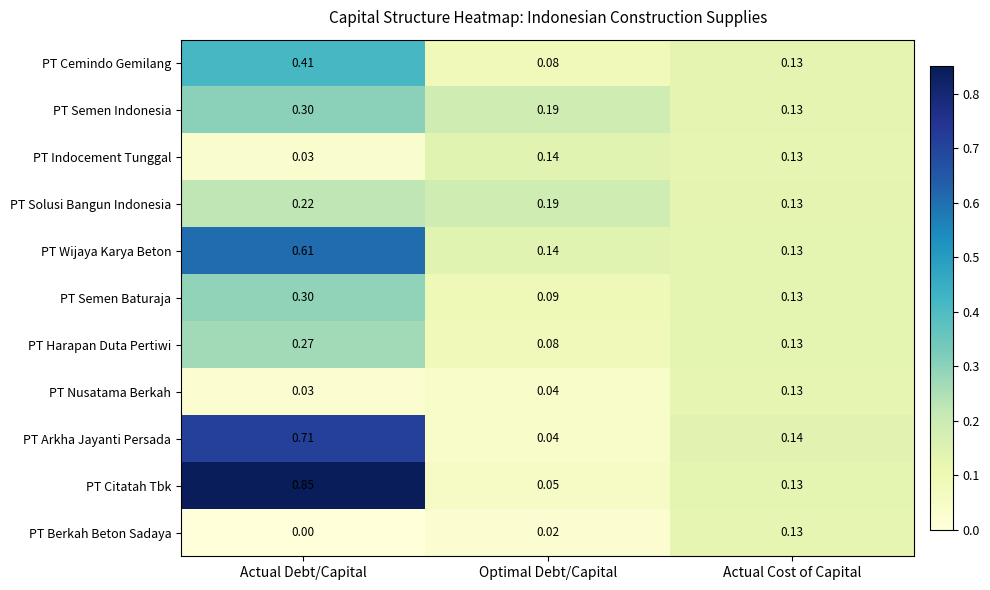

At which category is the sum across all series the highest?

Actual Debt/Capital